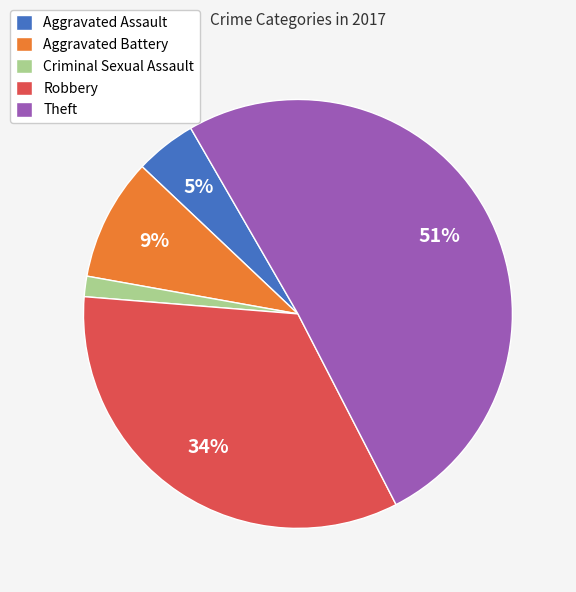

What percentage is the Criminal Sexual Assault slice, to the nearest percent?

2%